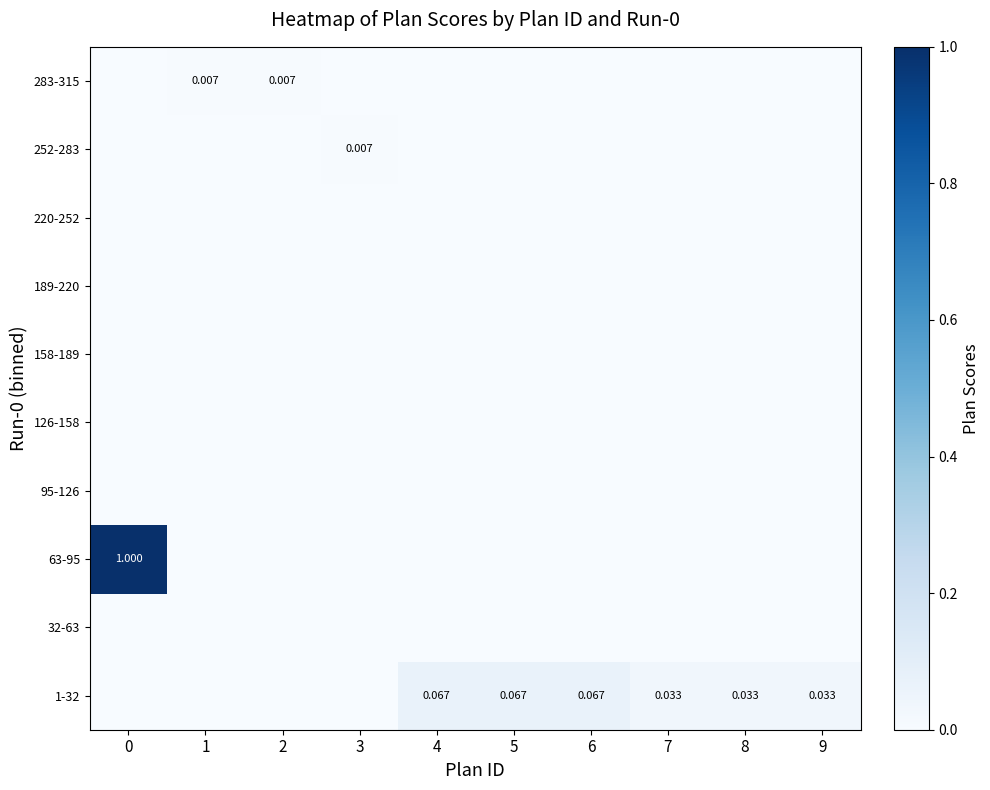

List the series in order of their peak value, highest first.

row_2, row_0, row_8, row_9, row_1, row_3, row_4, row_5, row_6, row_7